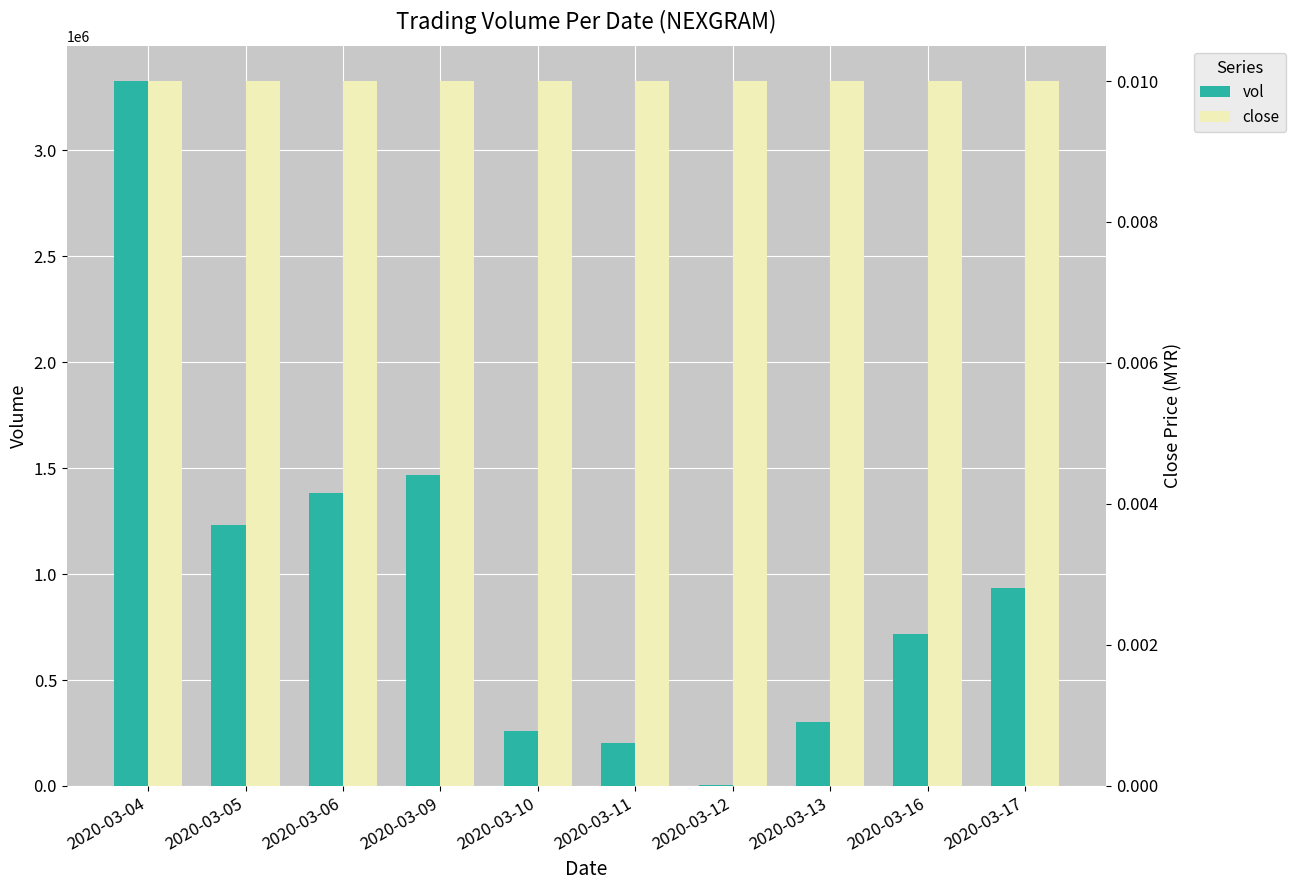

What are all the series names shown in the legend?

vol, close